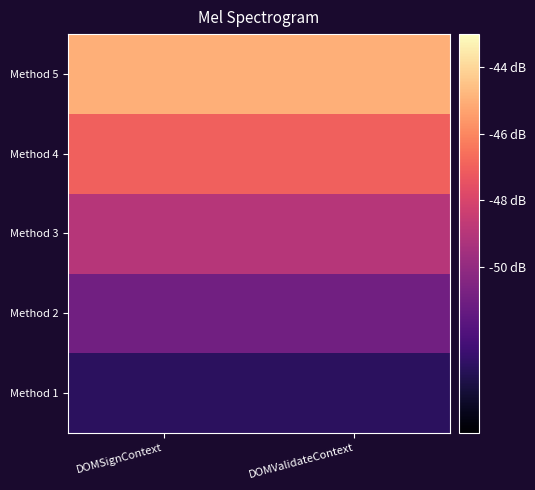

Which has a higher value, DOMSignContext or DOMValidateContext?

DOMSignContext